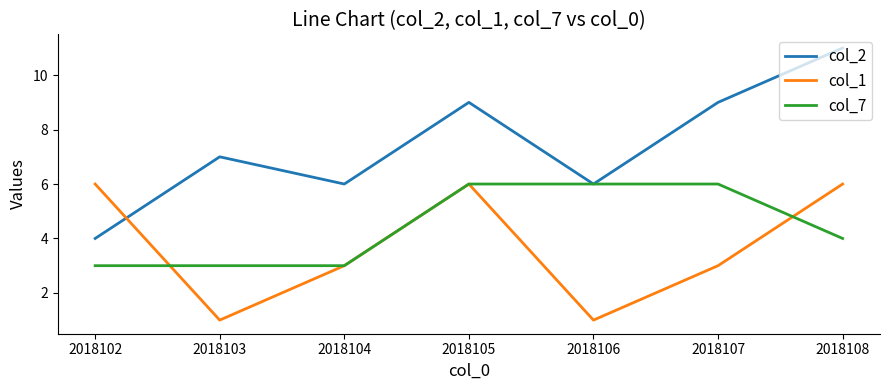

What is the total value across all series at 2018106?

13